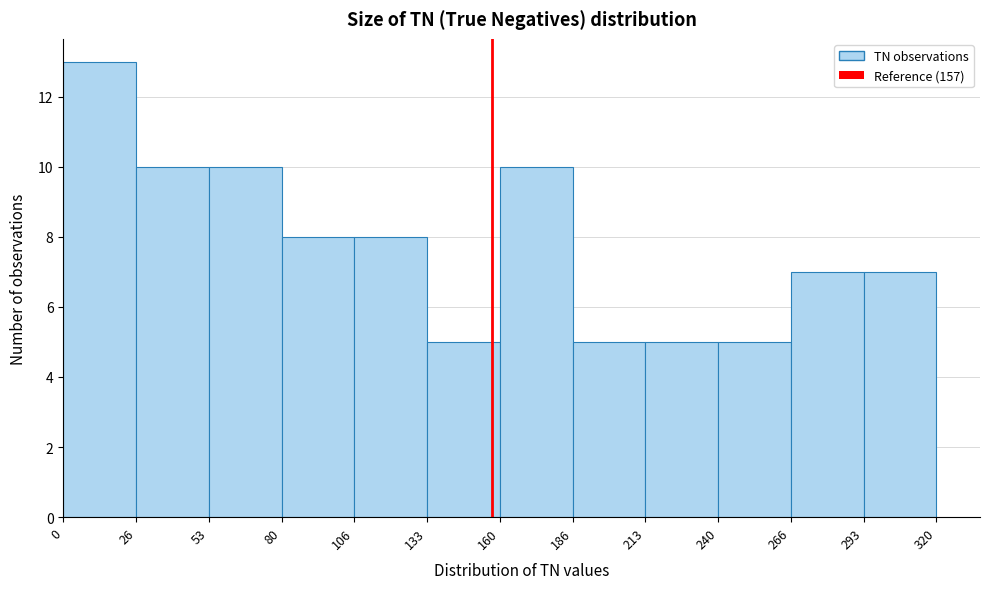

What is the height of the bar covering 186 to 213 on the x-axis? The values are not printed on the chart, so give them approximately, as read against the axis.

5